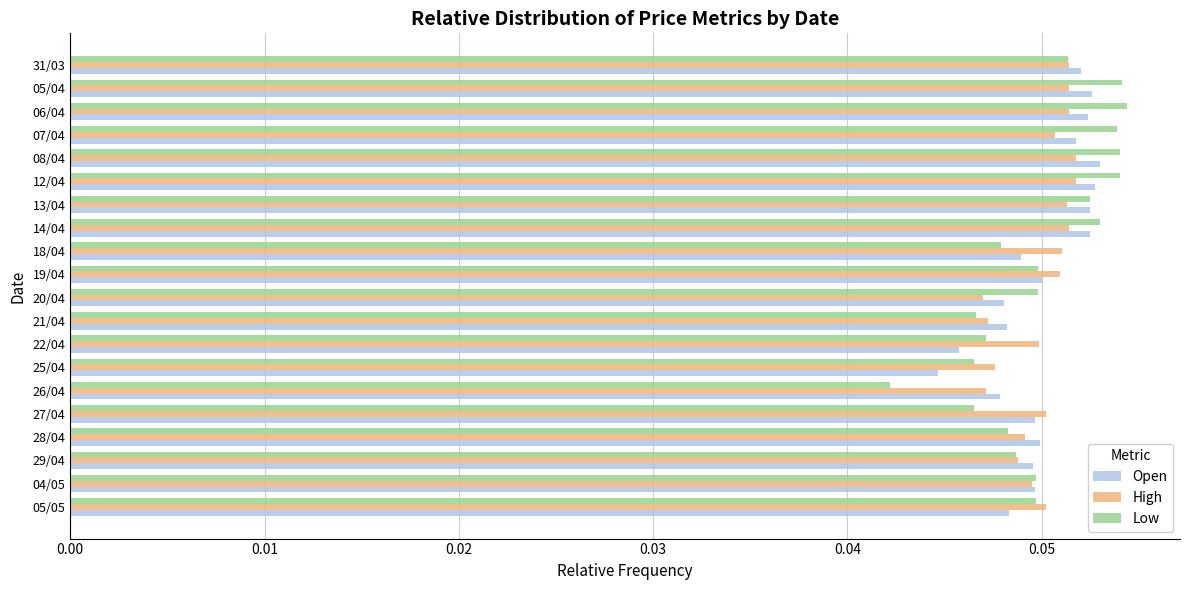

Which series has the widest spread of values?

Low